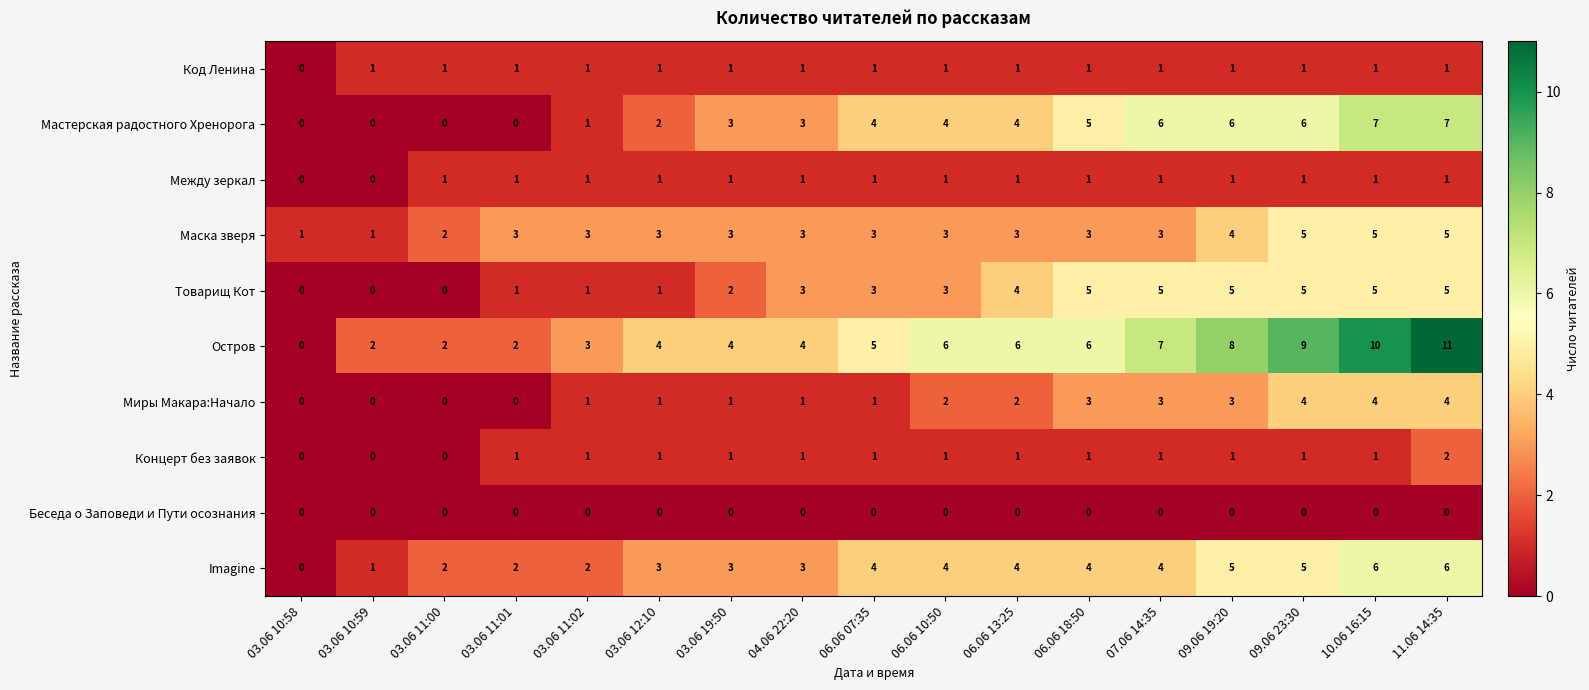

What is the sum of all Остров values?

89